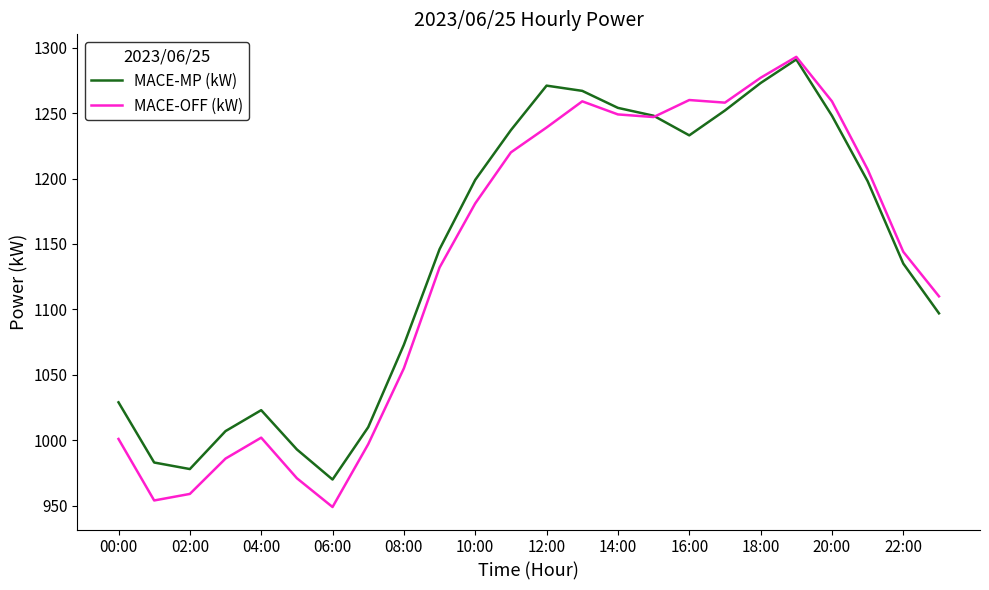

Which series has the largest range (max minus min)?

MACE-OFF (kW)